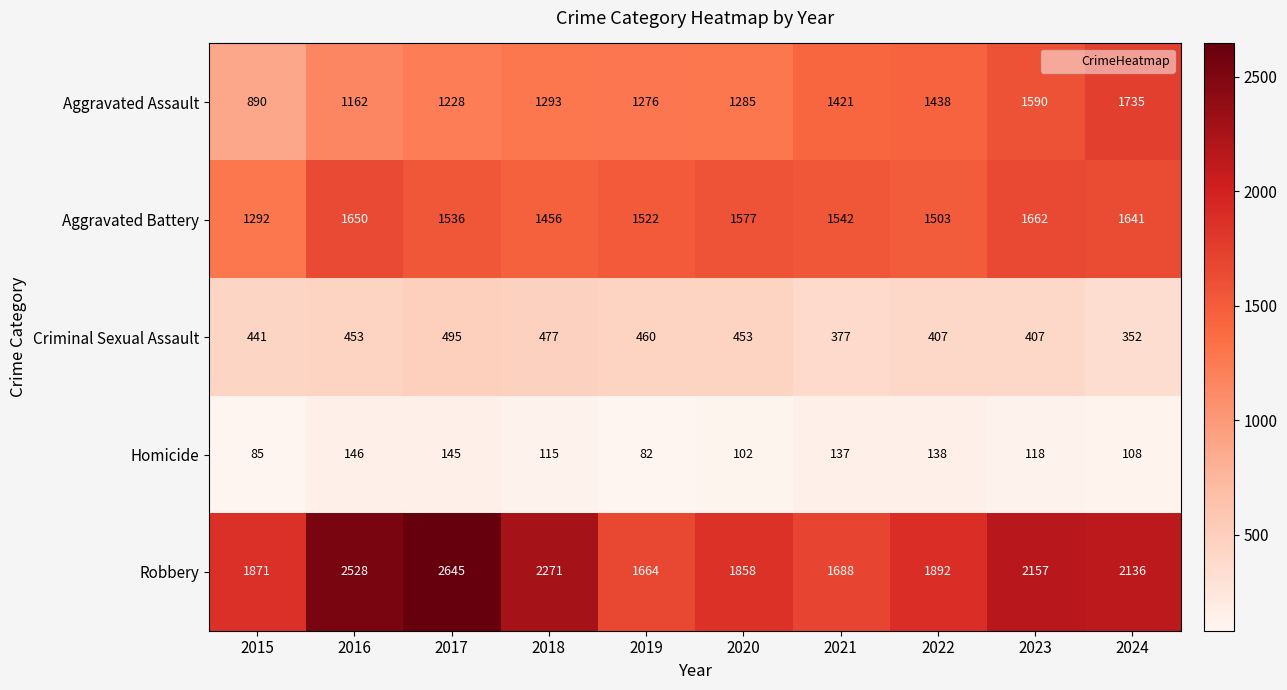

What is the average value of the Aggravated Assault series?

1332